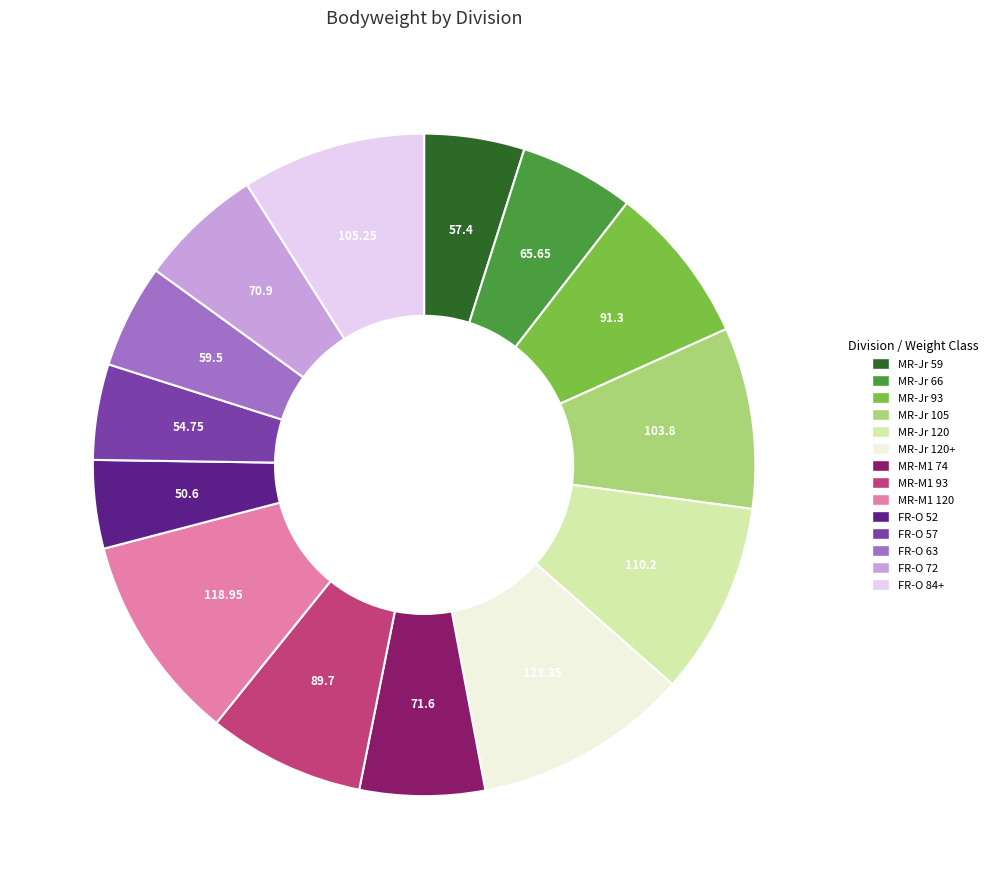

Is there any slice that represents more than half of the pie?

No